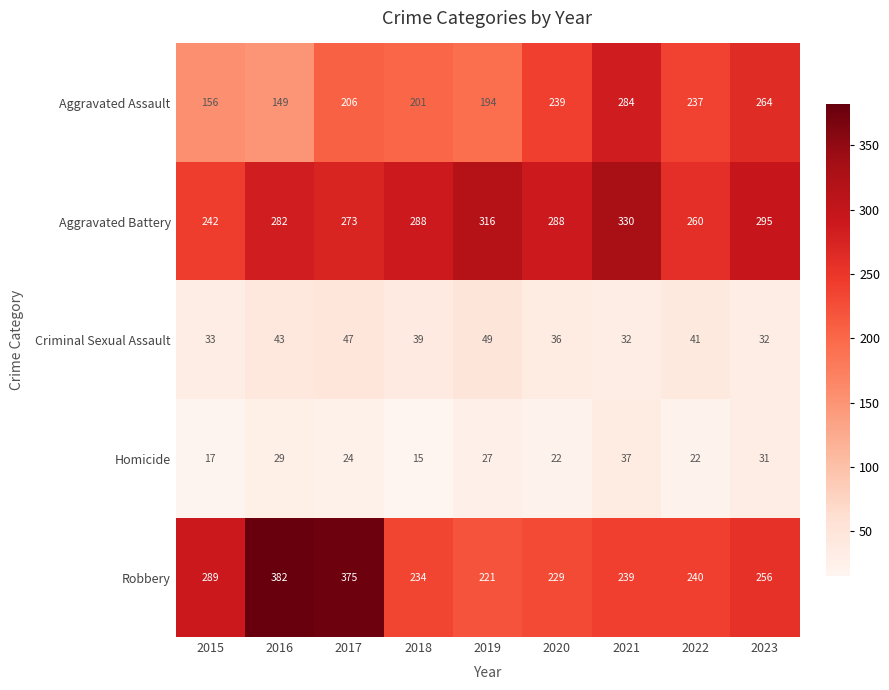

At how many categories does at least one series exceed 79?

9